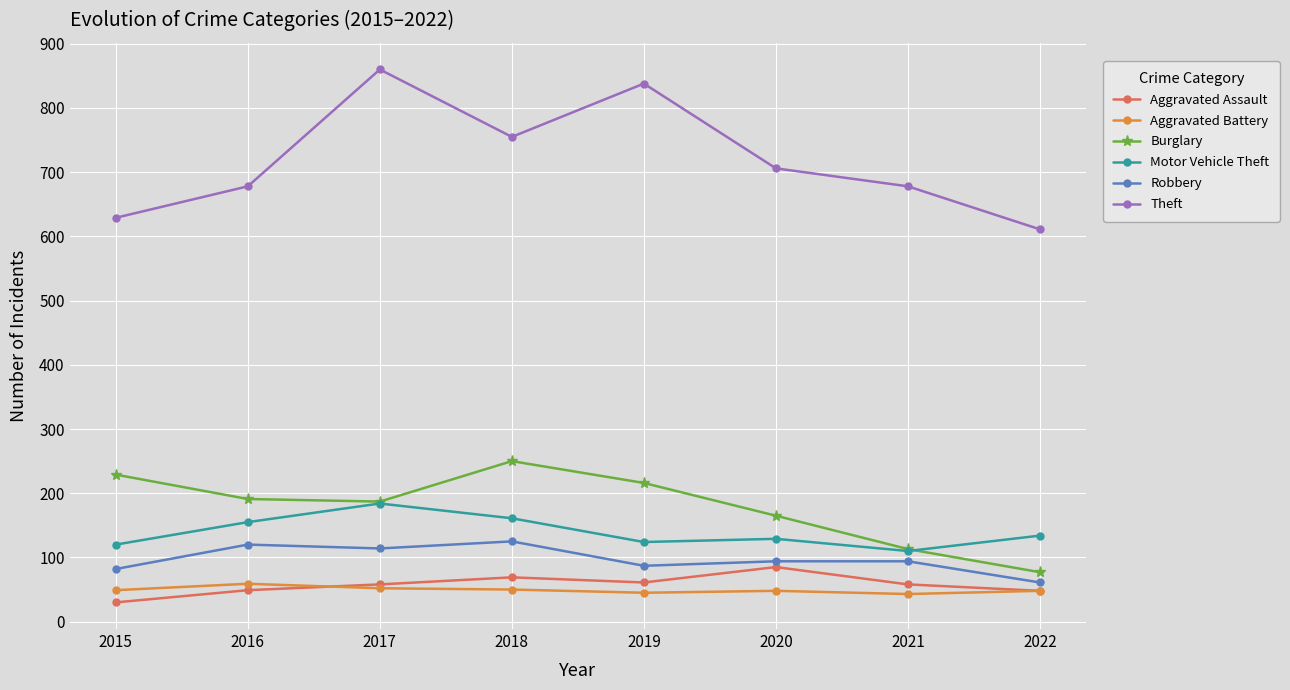

Which series has the largest total across all categories?

Theft